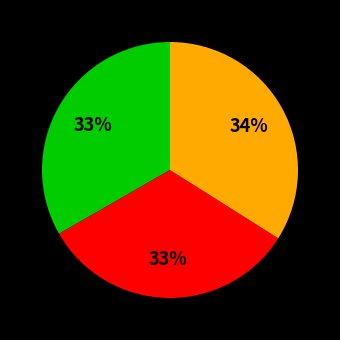

To the nearest percent, what is the difference between the largest and smallest slice percentages?

1%